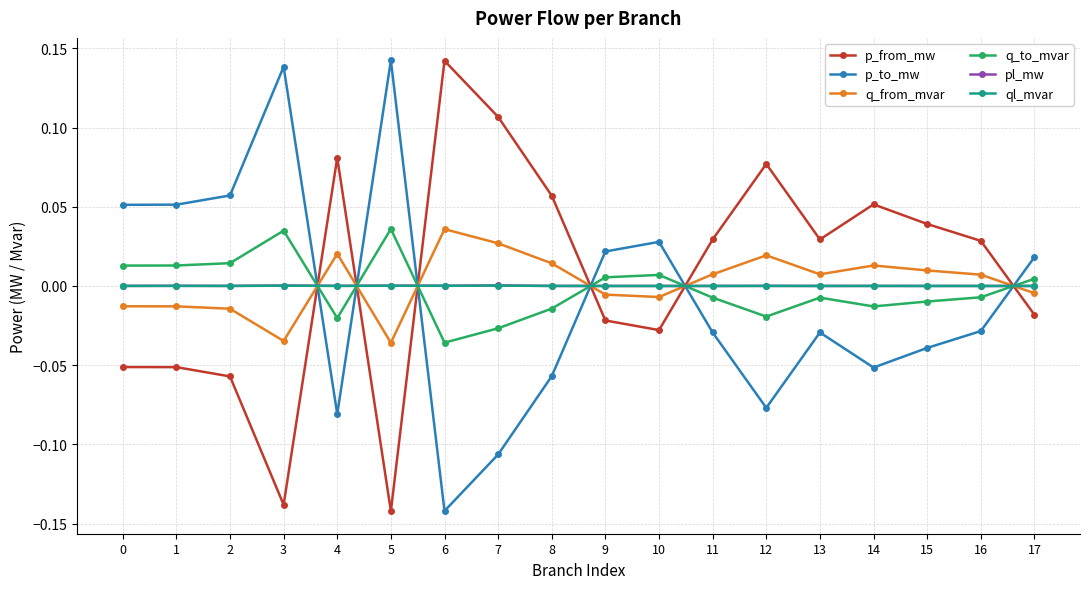

How many intersections are there between q_to_mvar and ql_mvar?

6